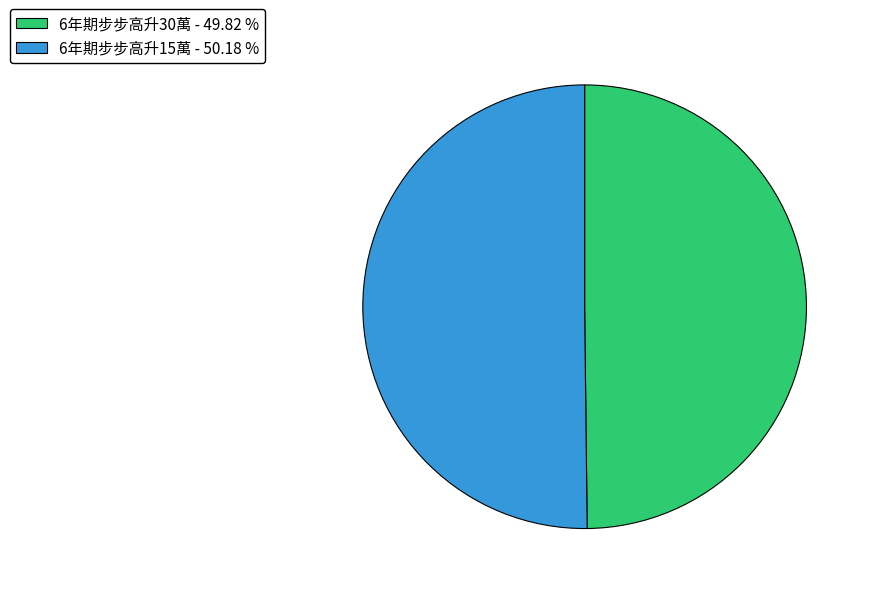

What is the ratio of the value at 6年期步步高升30萬 - 49.82 % to the value at 6年期步步高升15萬 - 50.18 %?

1.0